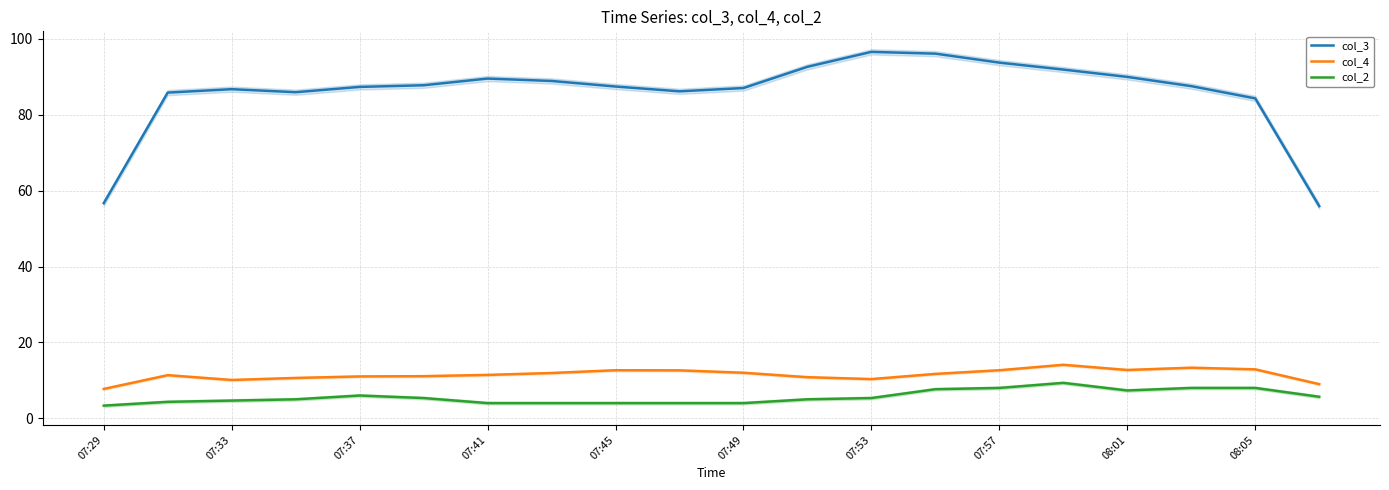

Which series has the largest total across all categories?

col_3